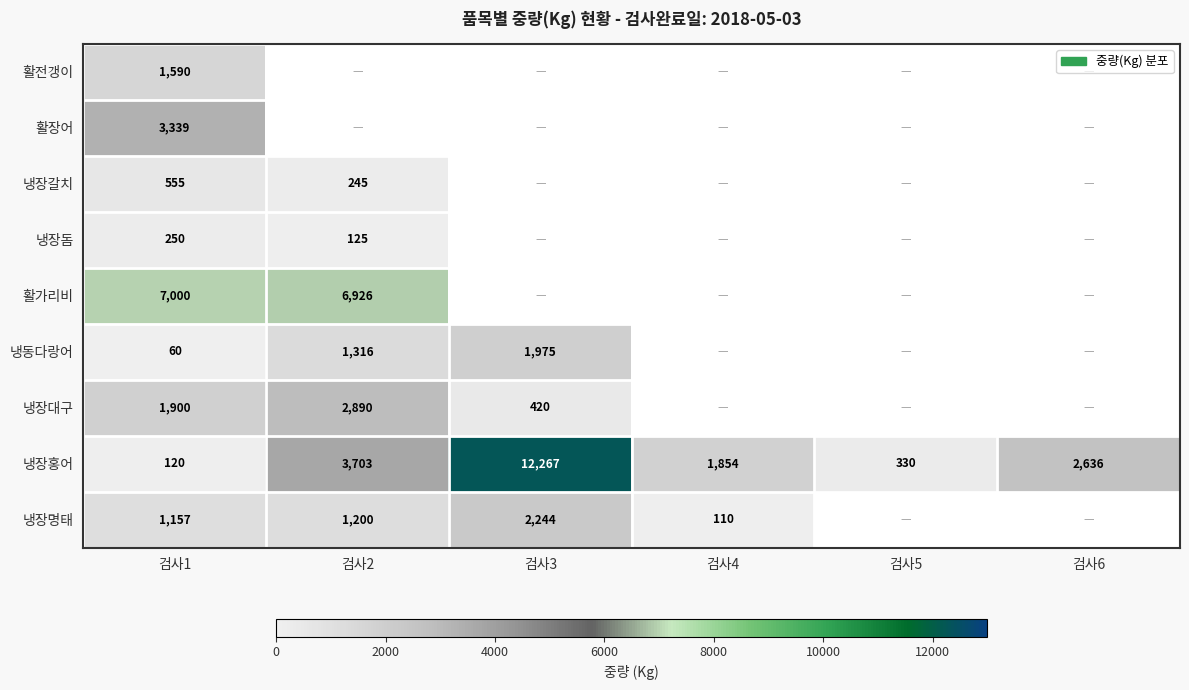

What is the minimum value for 냉장홍어?

120